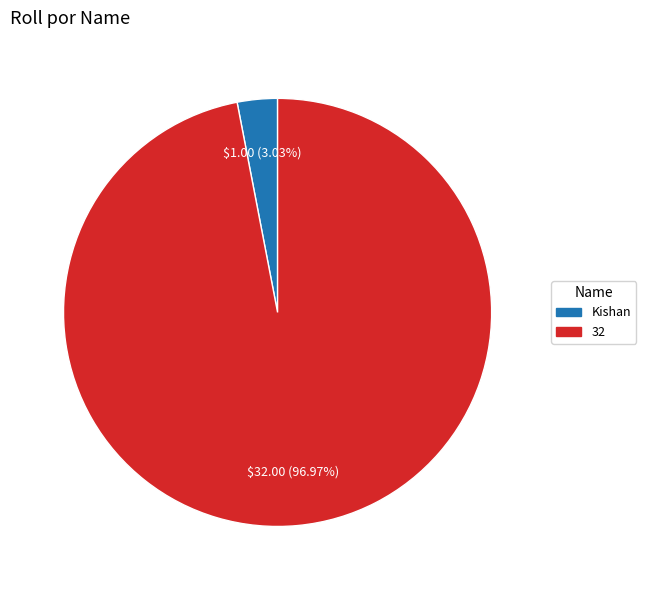

How many segments does this pie chart have?

2